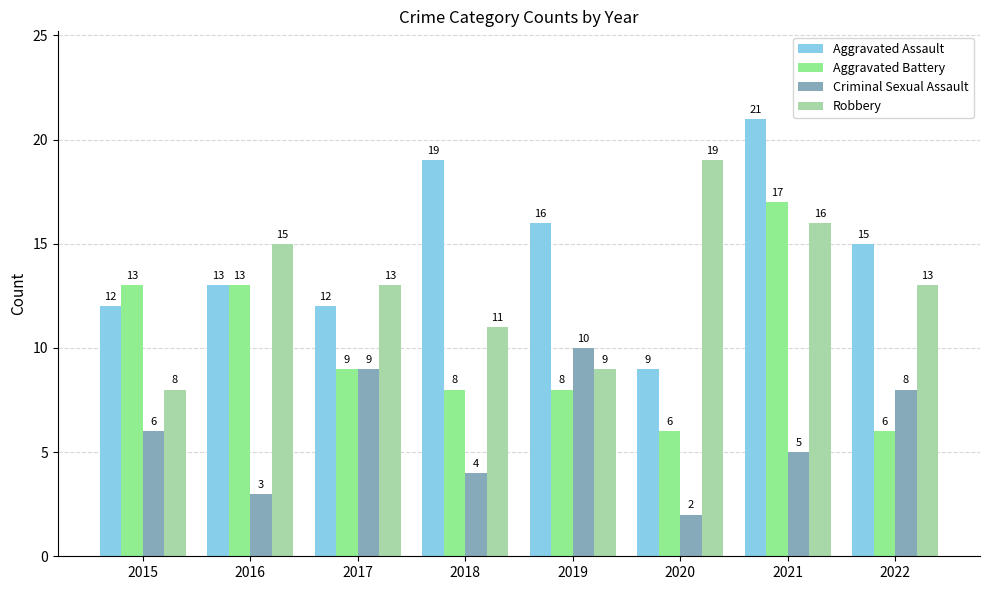

At which label does Robbery reach its peak?

2020